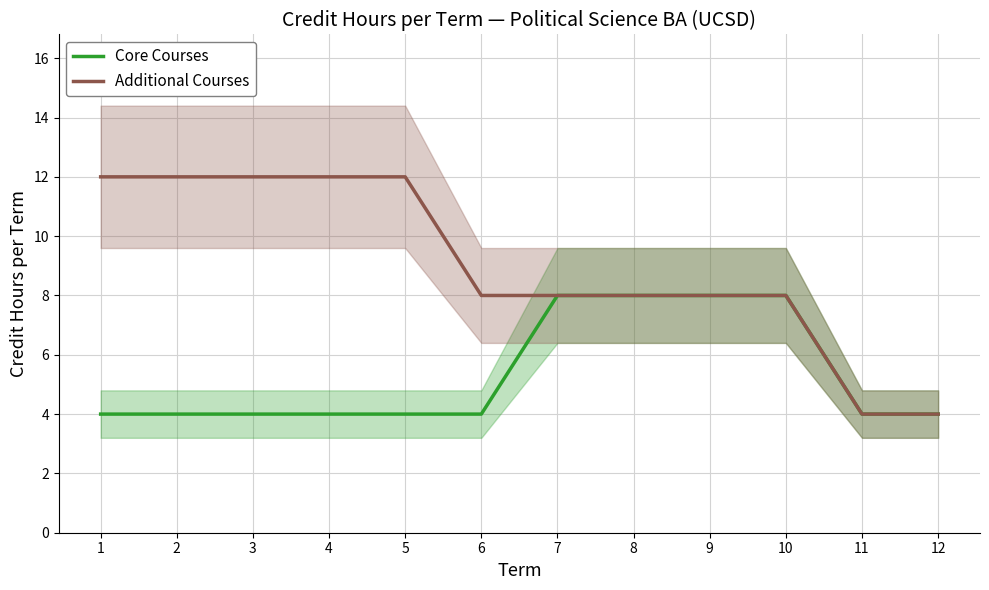

Which series has the largest total across all categories?

Additional Courses